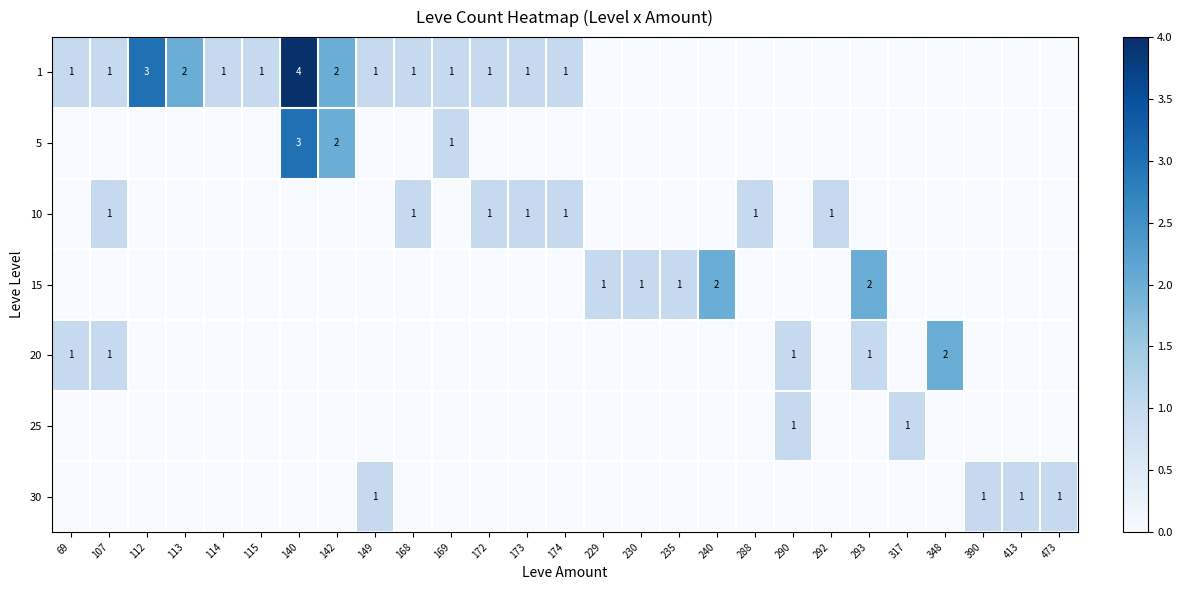

Is it true that 5 equals 1 at 169?

True